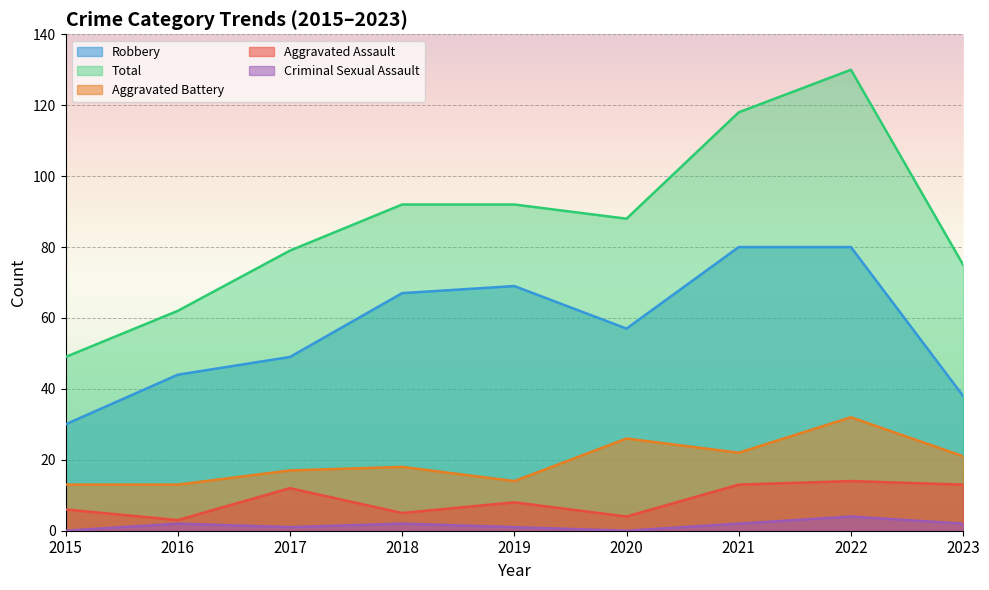

Which category has the highest value across all series?

2022